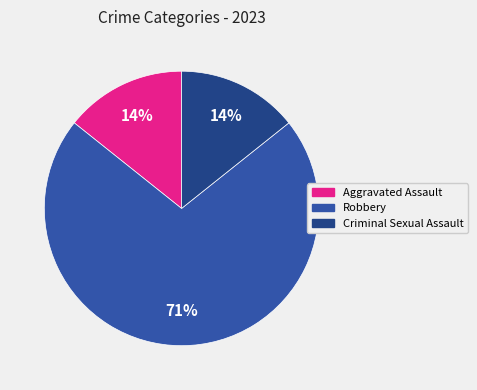

To the nearest percent, what is the average slice percentage?

33%